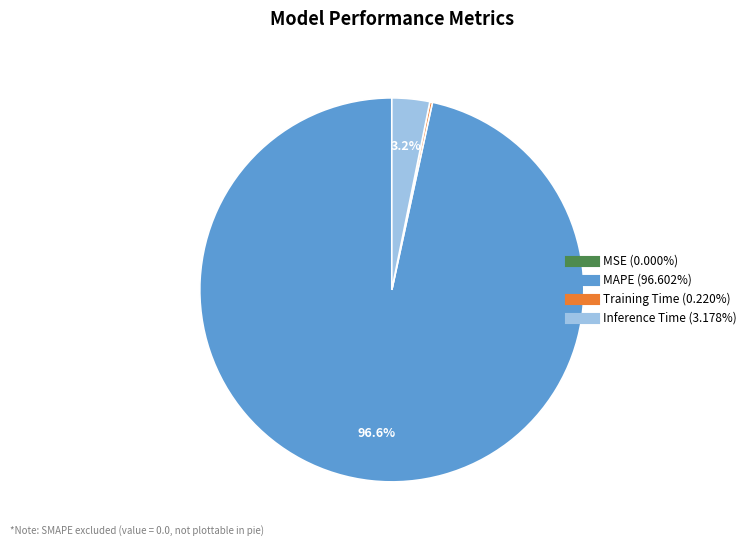

The MAPE slice represents 83% of the pie. True or false?

False